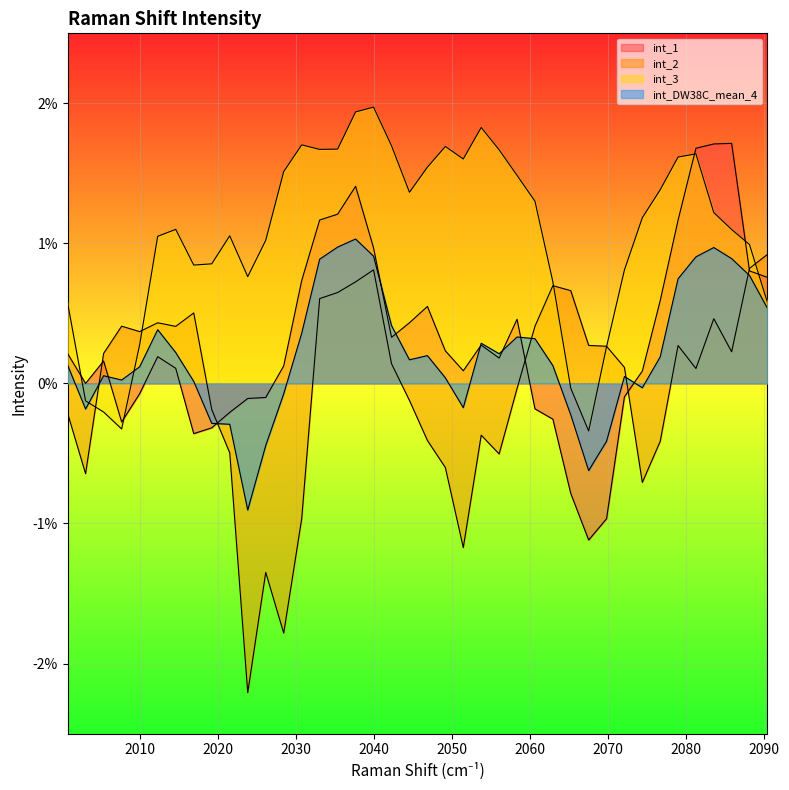

True or false: int_DW38C_mean_4 and int_2 intersect in this chart.

True